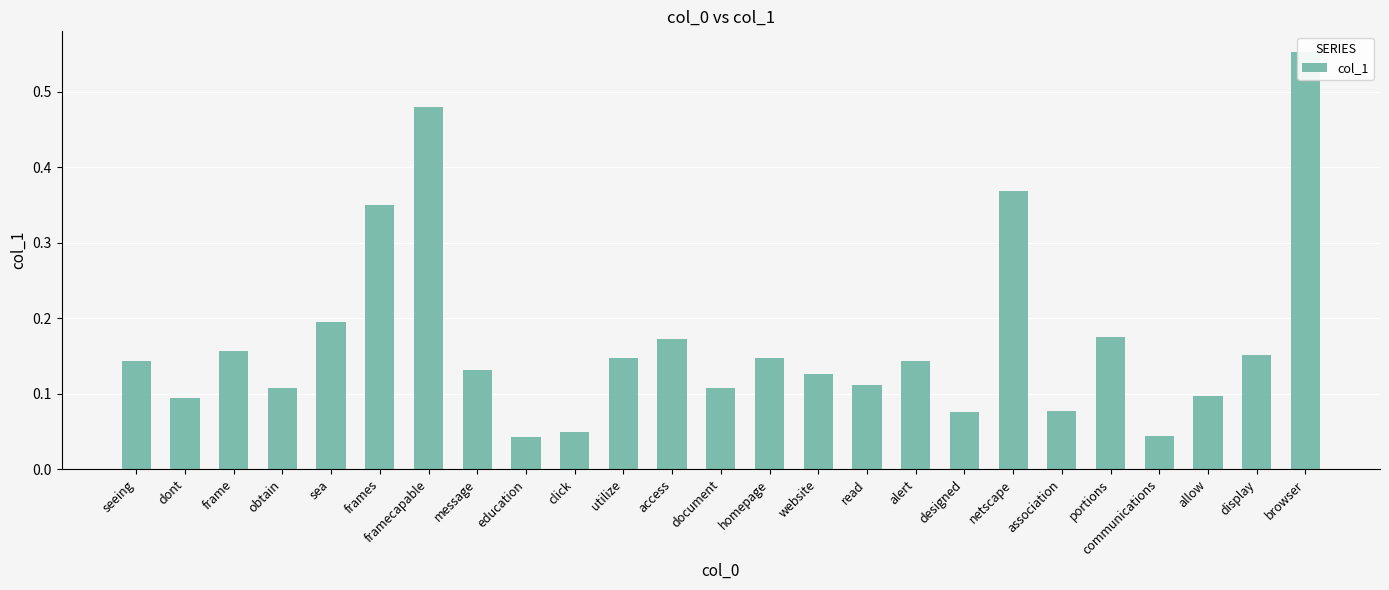

Are the bars grouped side by side (vs. stacked)?

No